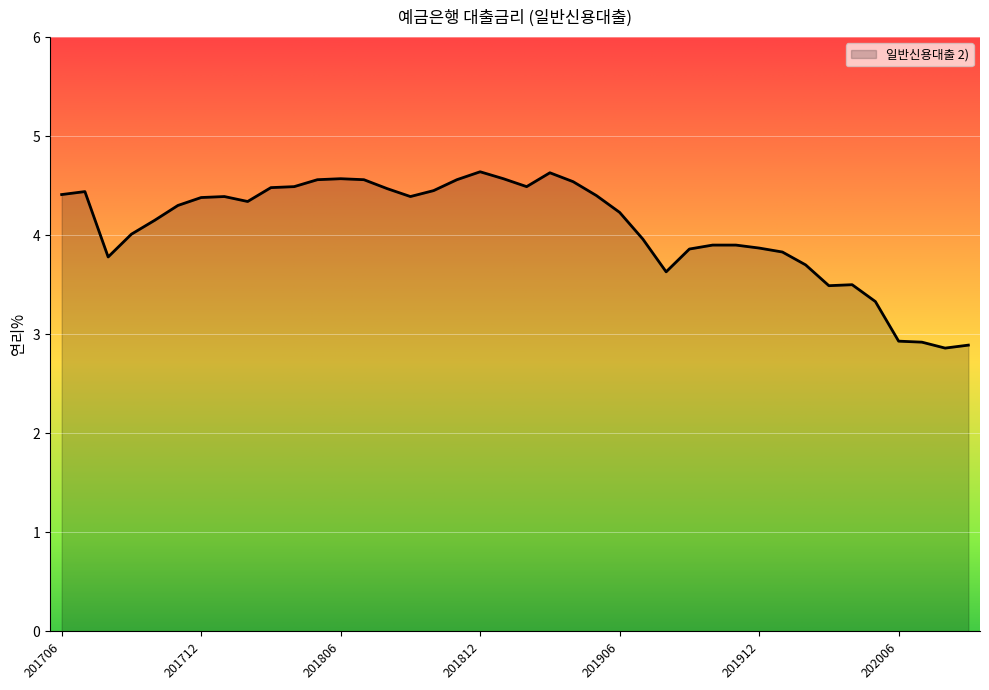

What is the minimum value shown in the chart?

2.9